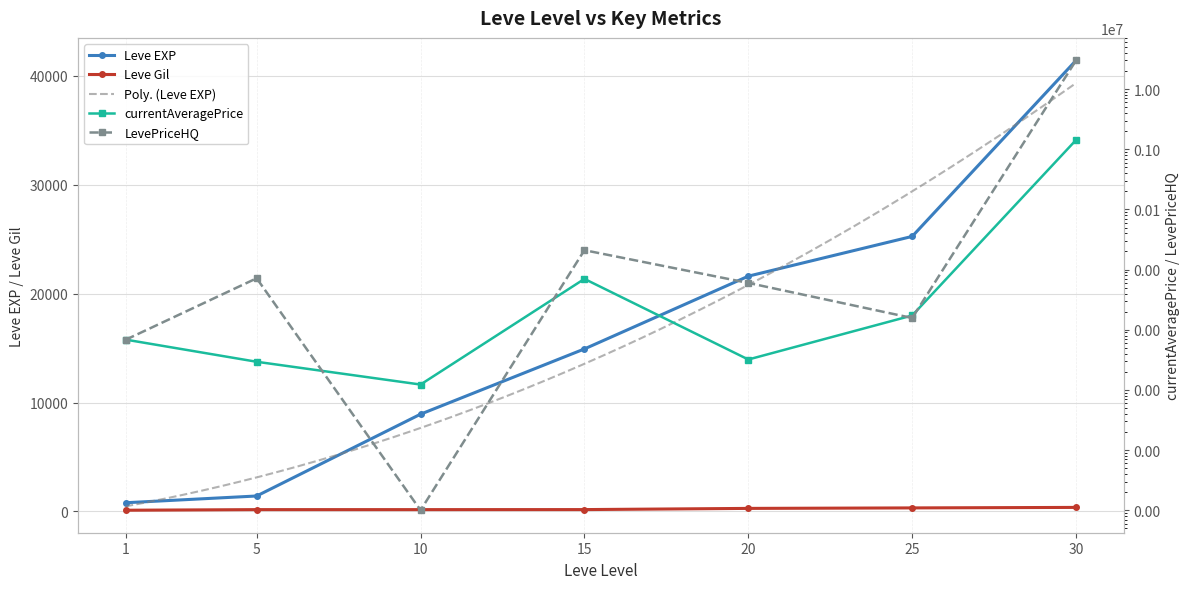

How many intersections are there between currentAveragePrice and Leve EXP?

1